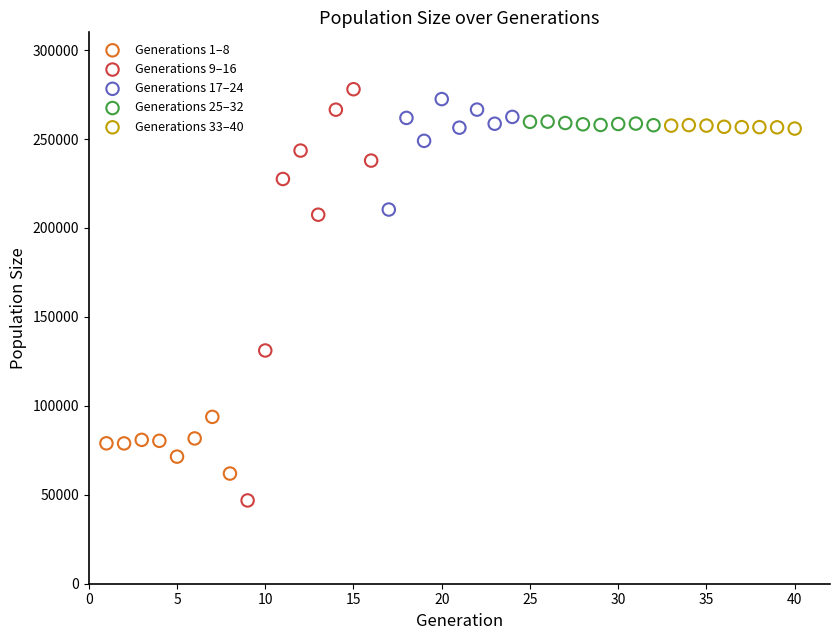

Which series has the largest Y range (max minus min)?

Generations 9–16